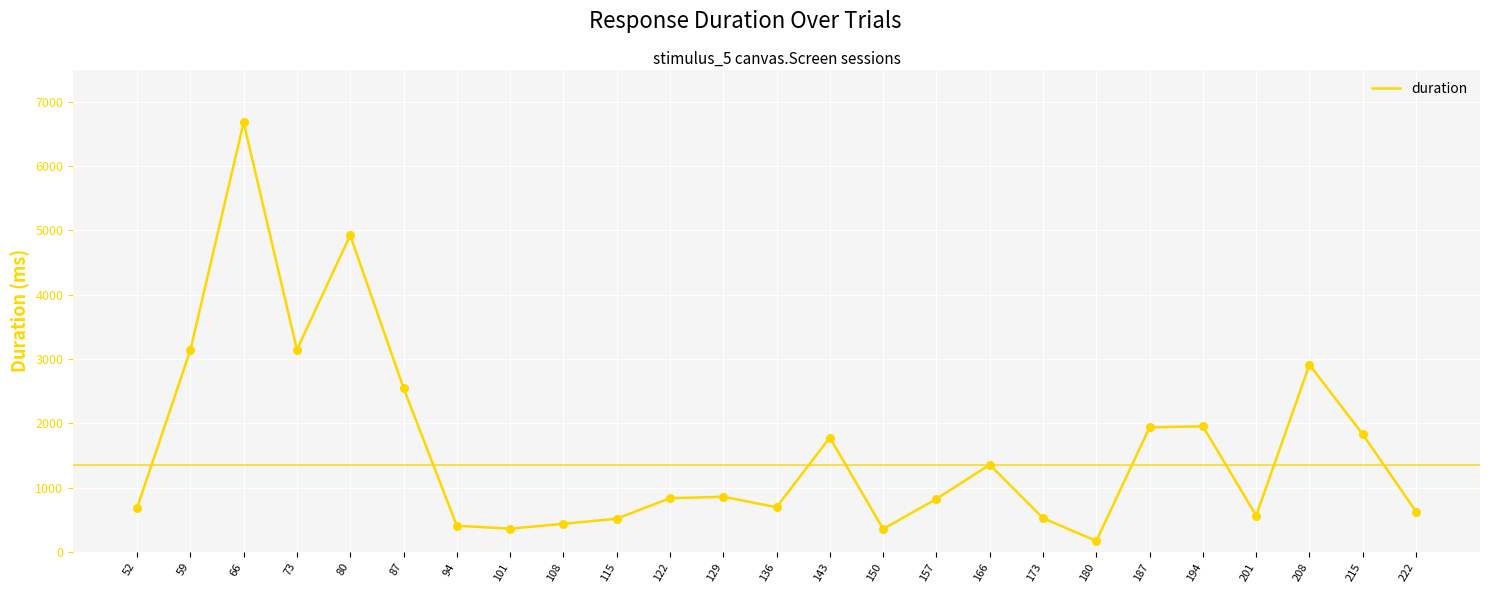

Between 208 and 101, which is larger?

208